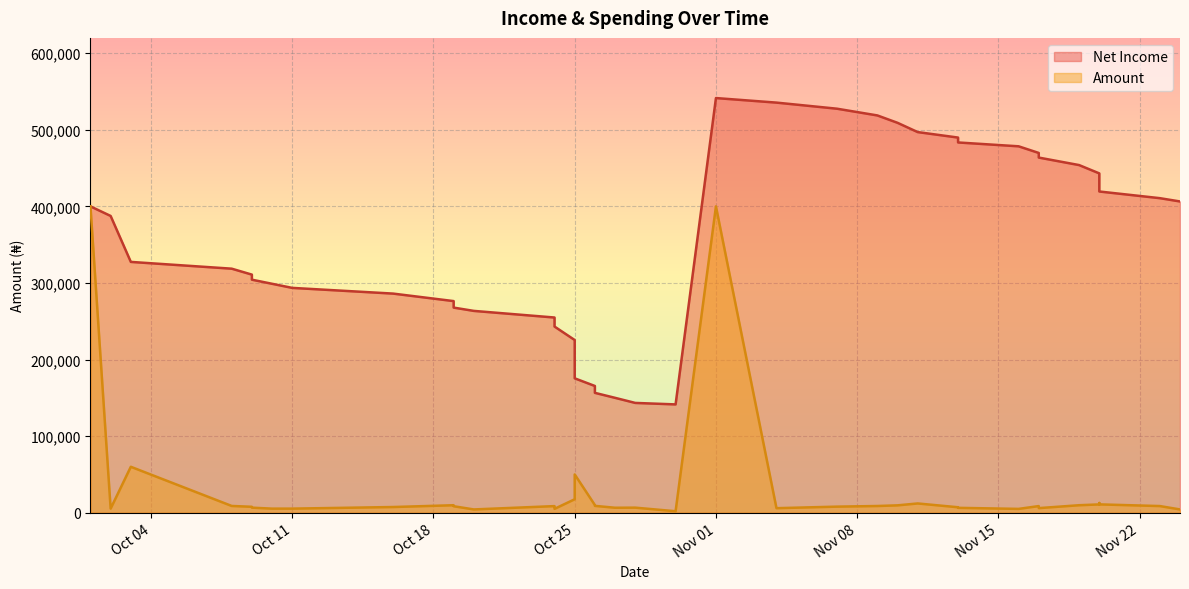

What is the smallest value displayed?

1940